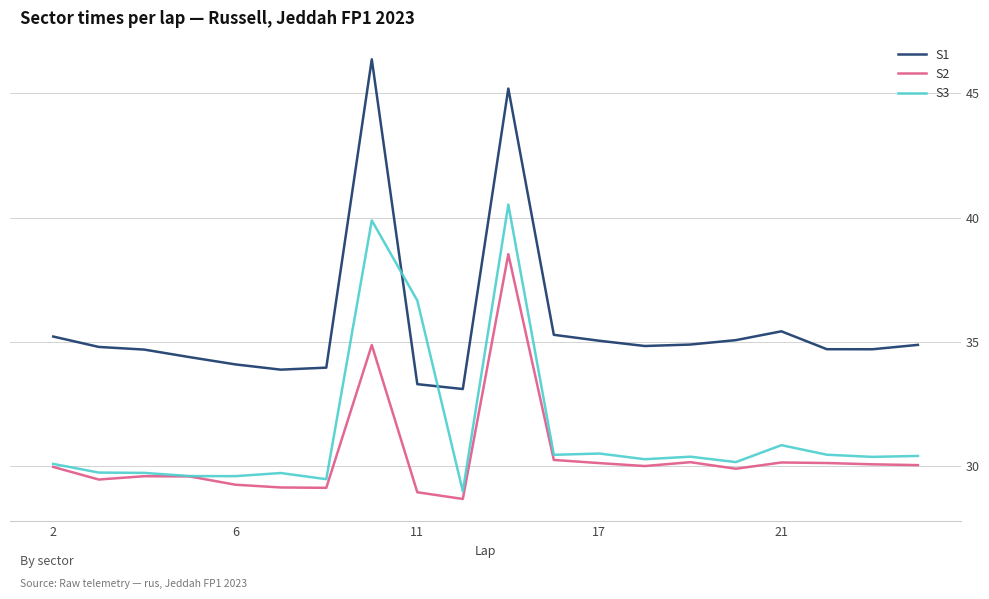

In S2, how many points are higher than both neighbors (excluding endpoints)?

5